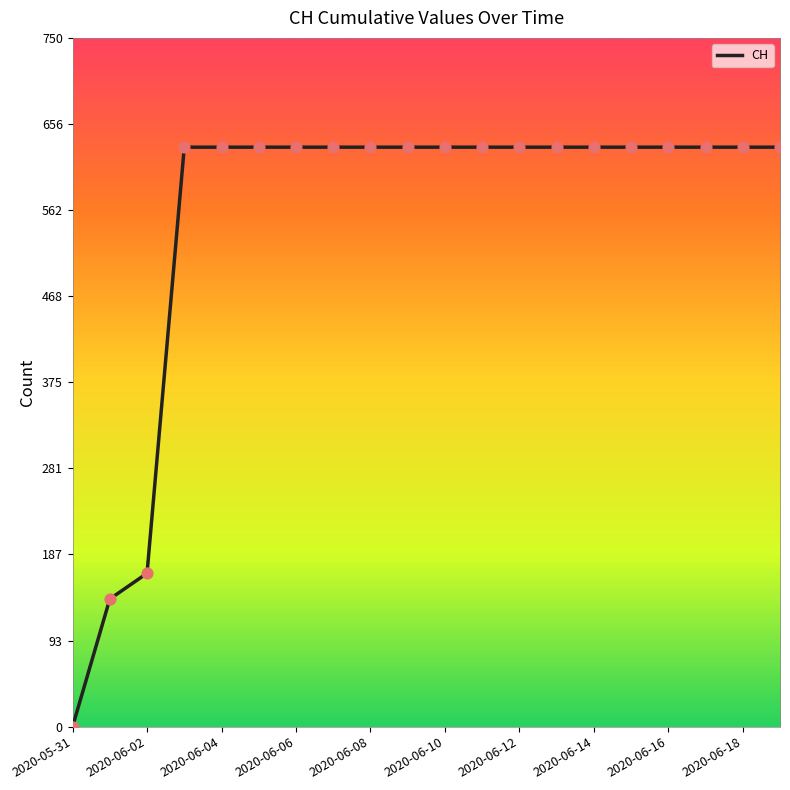

Approximately how many times larger is the value at 2020-06-14 compared to 2020-06-15?

1.0